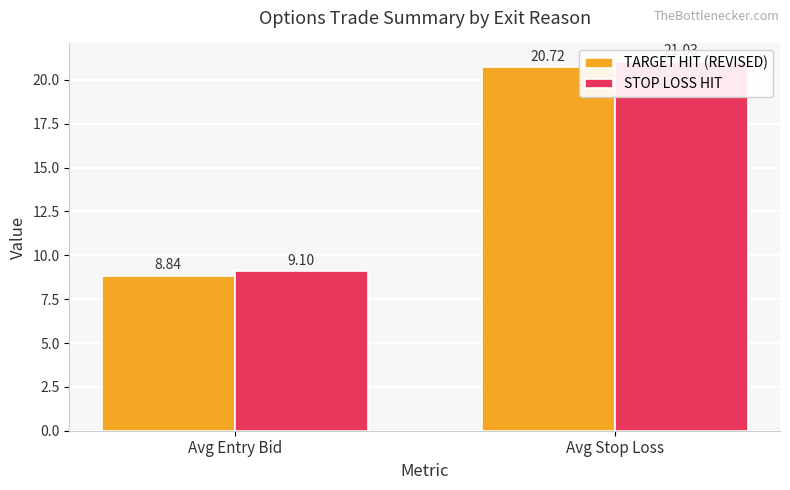

List the series in order of their peak value, highest first.

STOP LOSS HIT, TARGET HIT (REVISED)